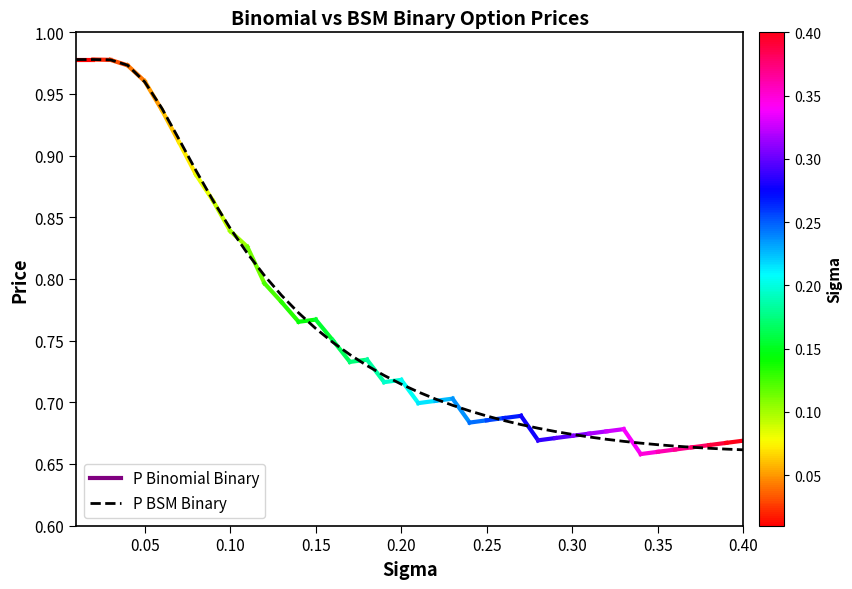

Is it true that the value at 36 is 0.9?

False